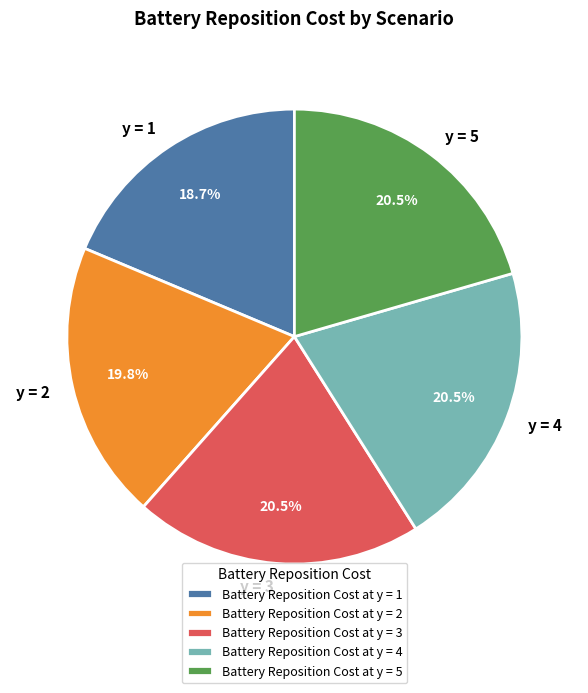

How many segments does this pie chart have?

5